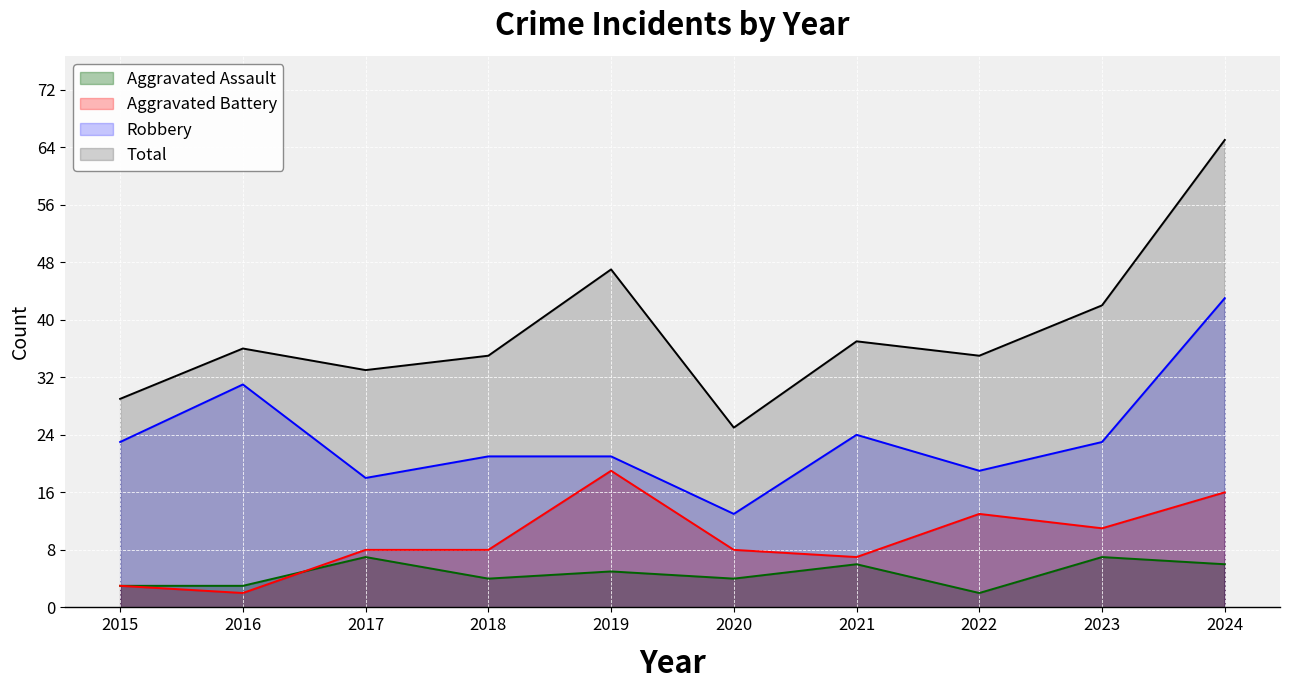

What is the value of the Aggravated Assault point at the 1st from the left?

3